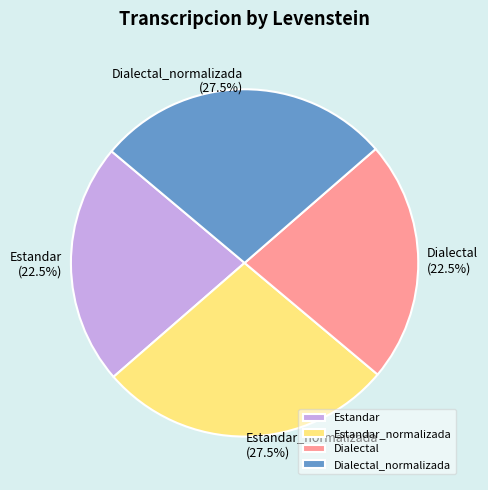

To the nearest percent, what is the average slice percentage?

25%